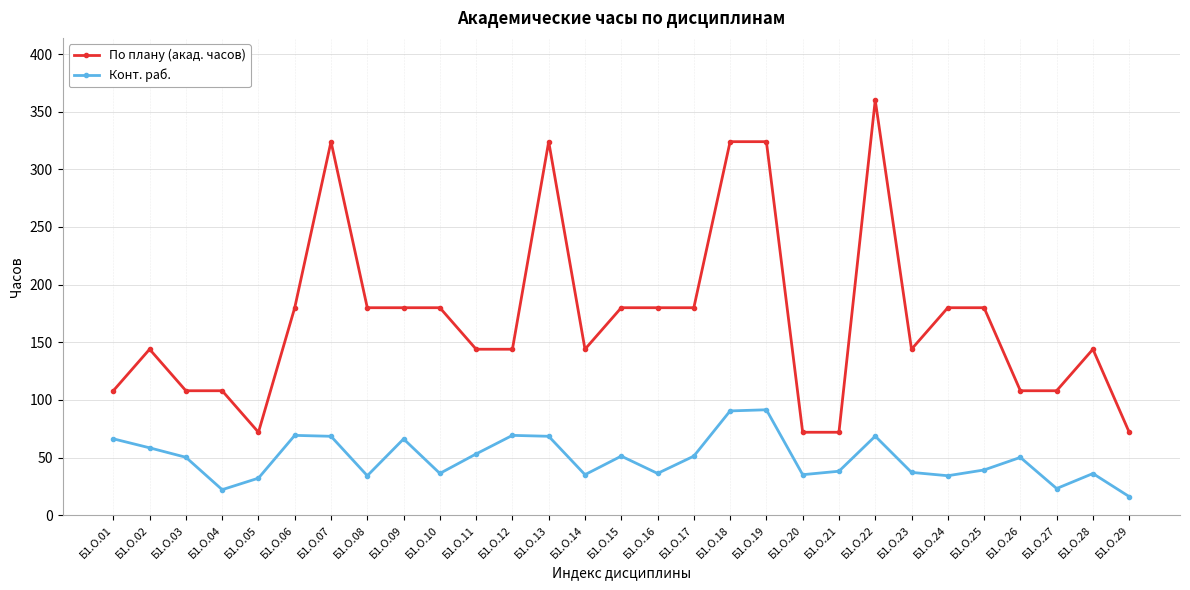

At which category is the sum across all series the highest?

Б1.О.22